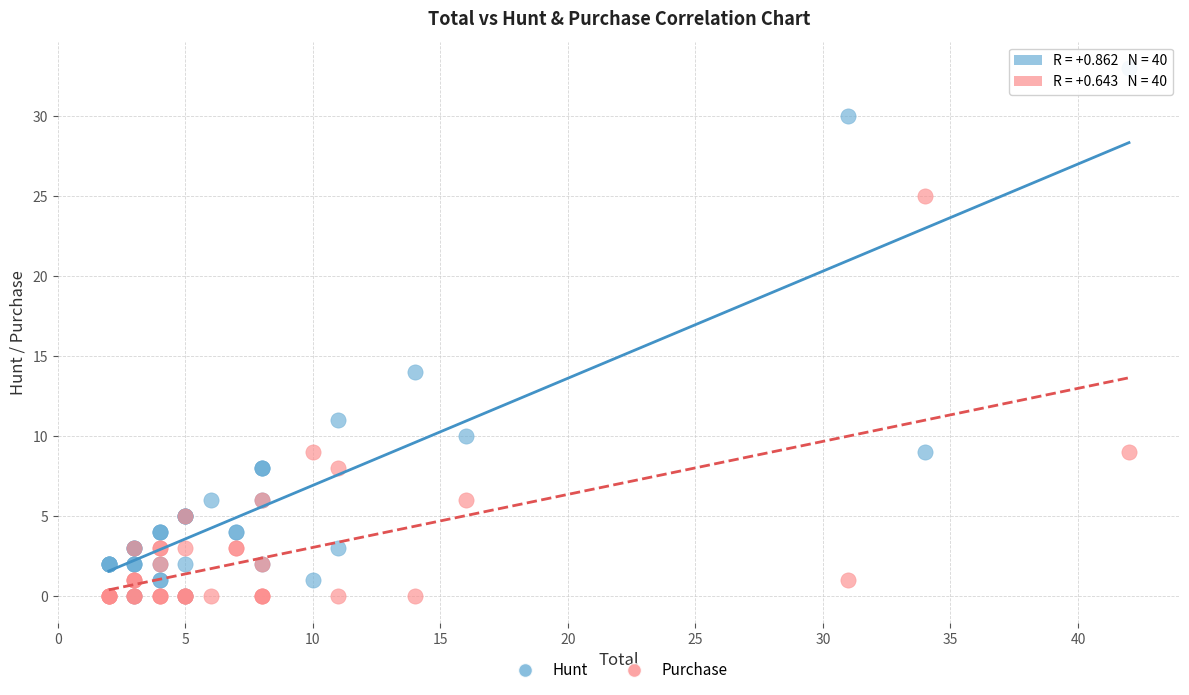

Across all series, what Y value is closest to 16?

14